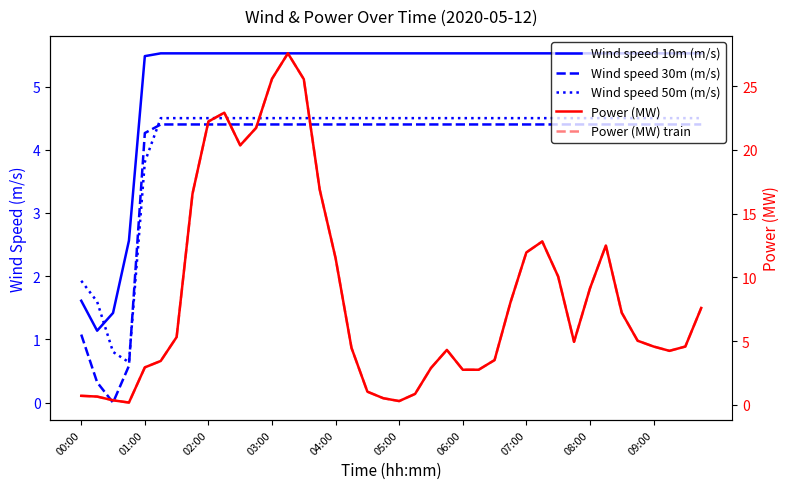

At which label does Wind speed 50m (m/s) reach its peak?

05:00